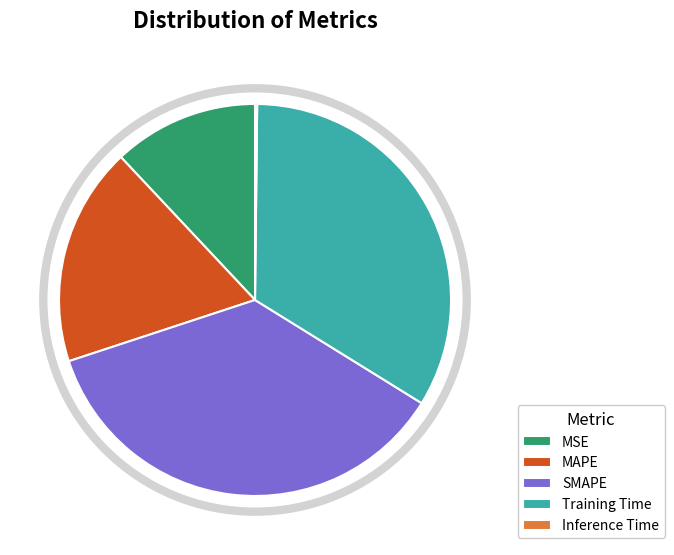

Between Training Time and MAPE, which is larger?

Training Time